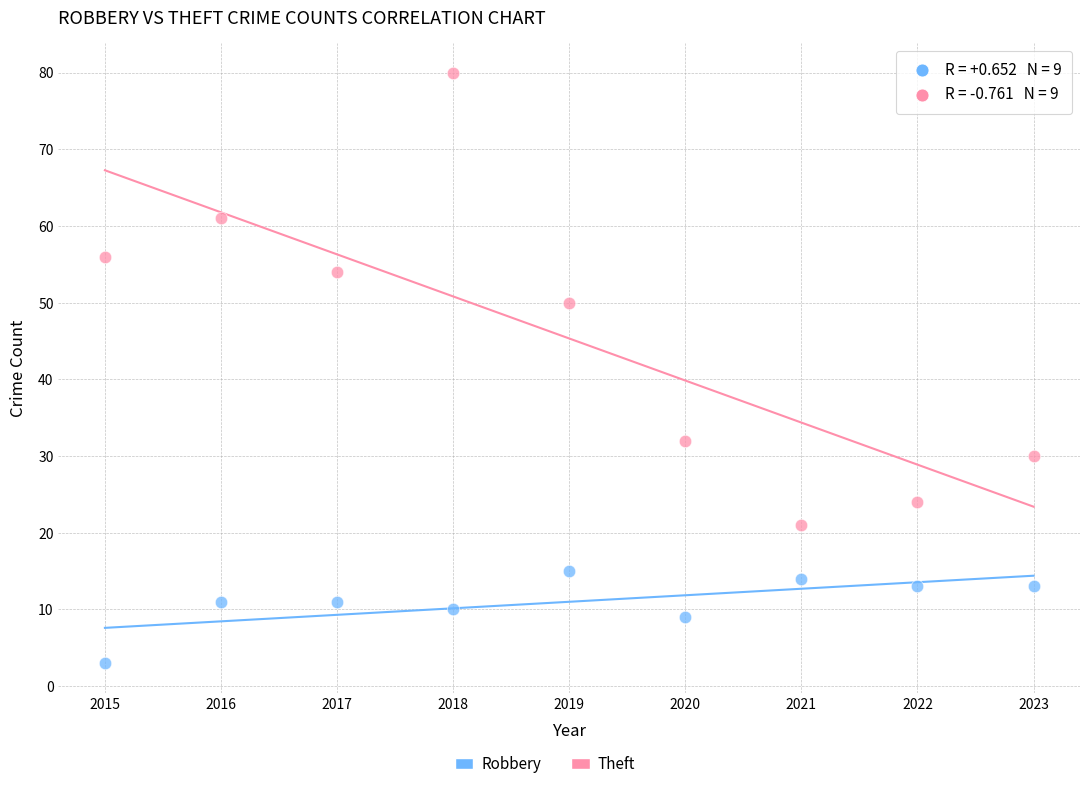

Which series contains the highest Y value?

Theft